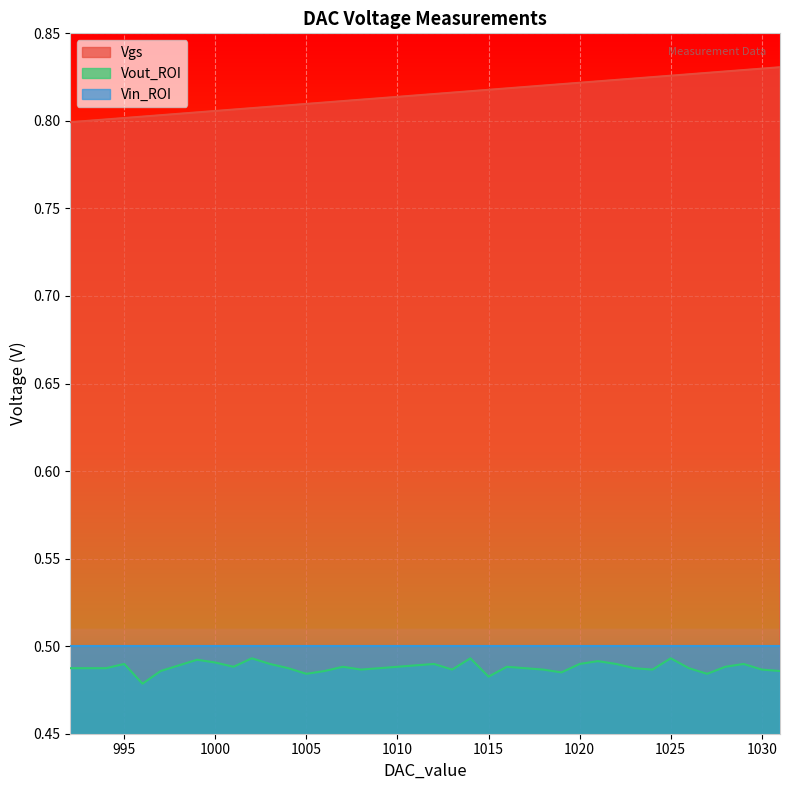

How many lines are shown in the chart?

3